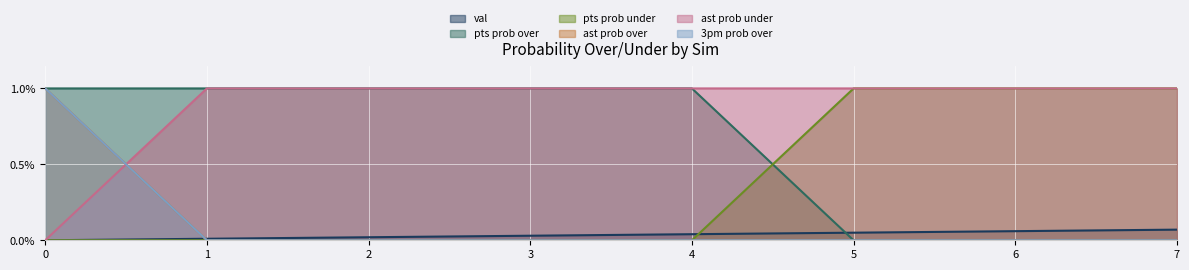

What is the sum of all ast prob over values?

1.0